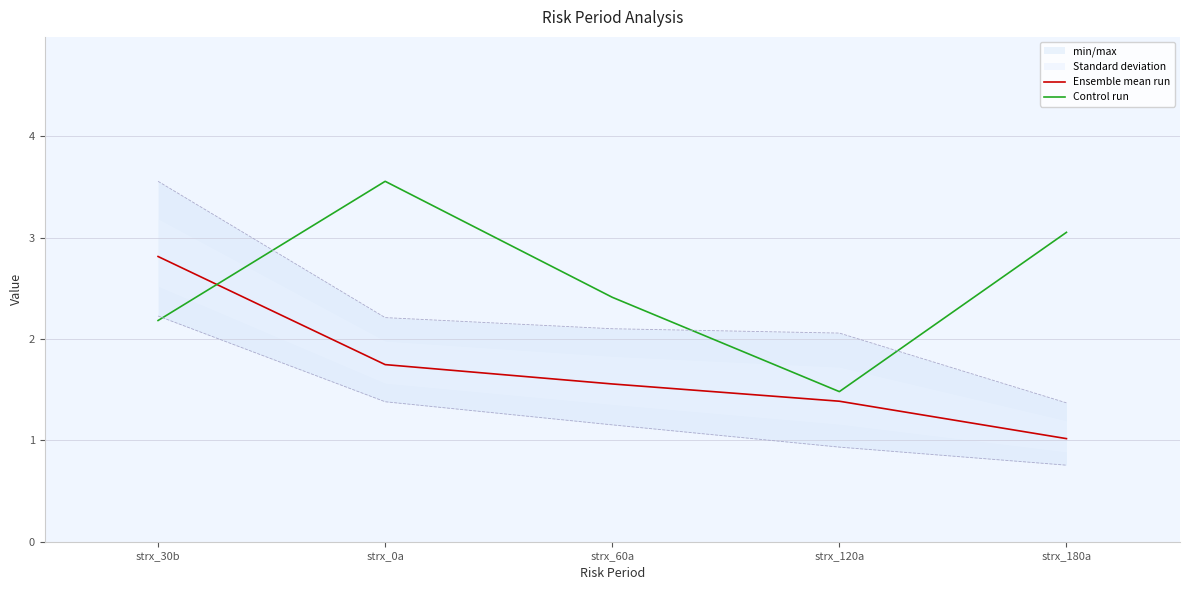

What is the difference between the Control run values at strx_0a and strx_60a?

1.1